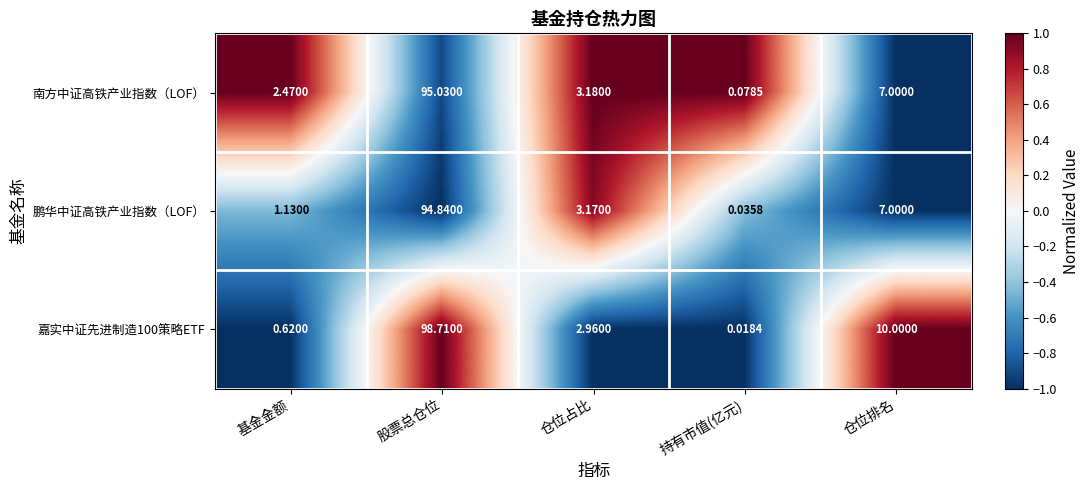

How many categories are shown in the chart?

5